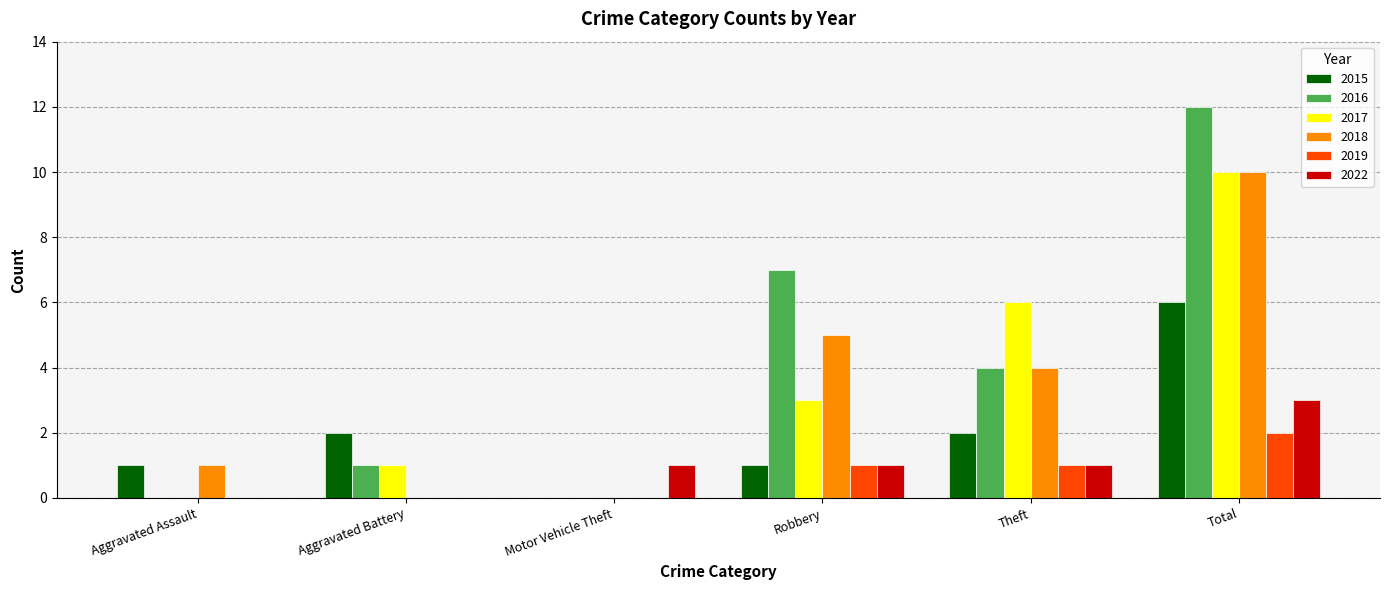

What is the sum of the 2015 values at Total and Motor Vehicle Theft?

6